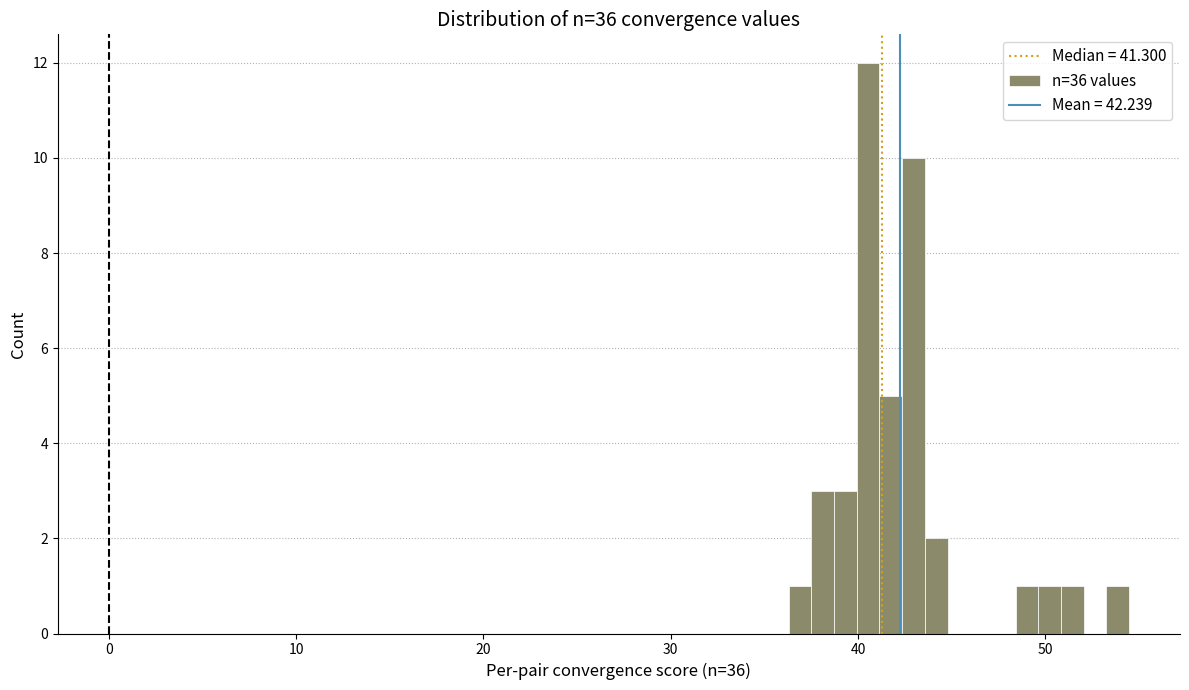

Read against the x-axis, roughly where is the centre of the tallest bar?

41